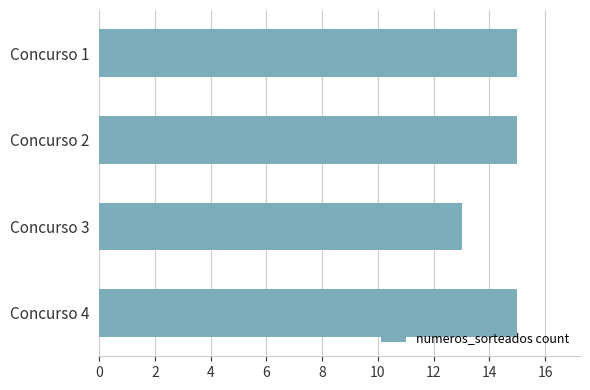

Reading top to bottom, transcribe all the data shown in this chart.

Concurso 1=15	Concurso 2=15	Concurso 3=13	Concurso 4=15